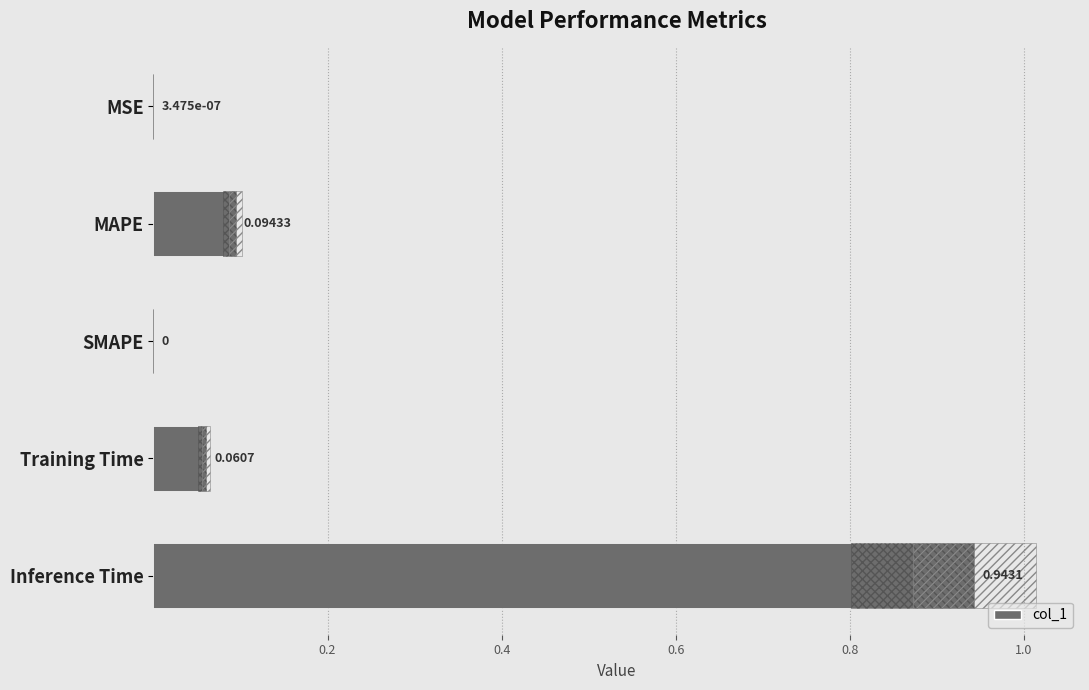

True or false: the data shows 0.0 at MSE.

True